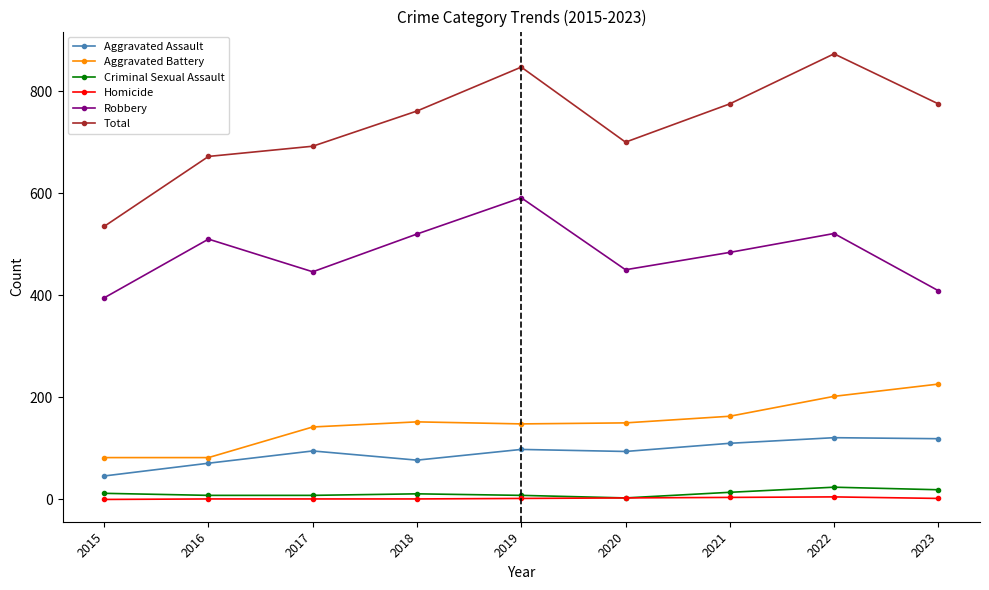

How many interior local peaks does the Total series have?

2